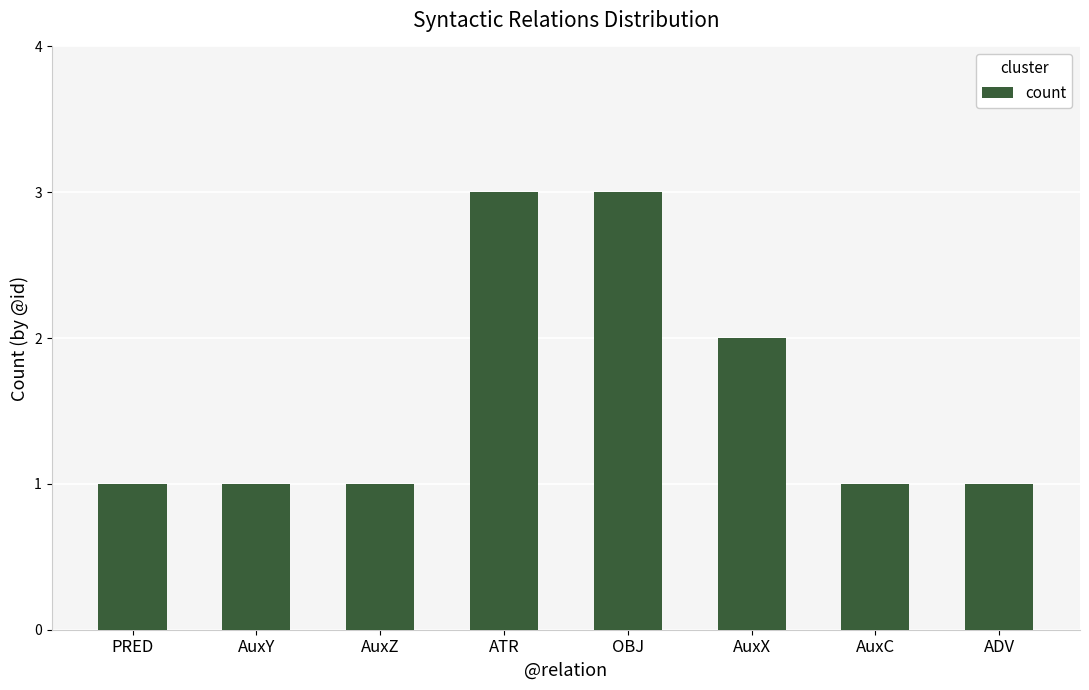

Reading left to right, what are all the values shown in this chart?

1	1	1	3	3	2	1	1